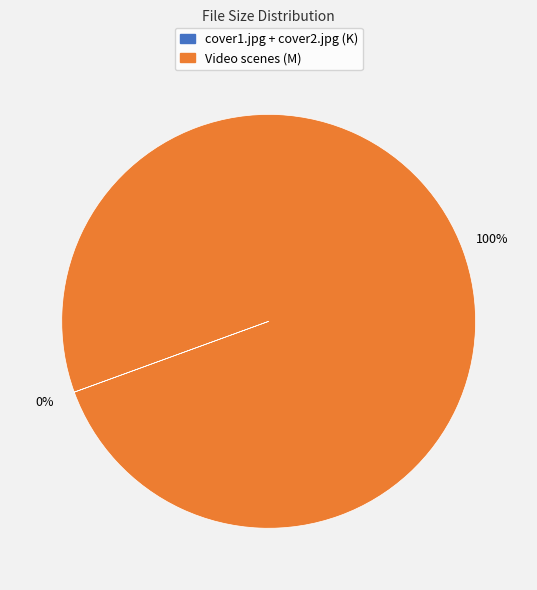

Which category has the biggest portion of the pie?

Video scenes (M)